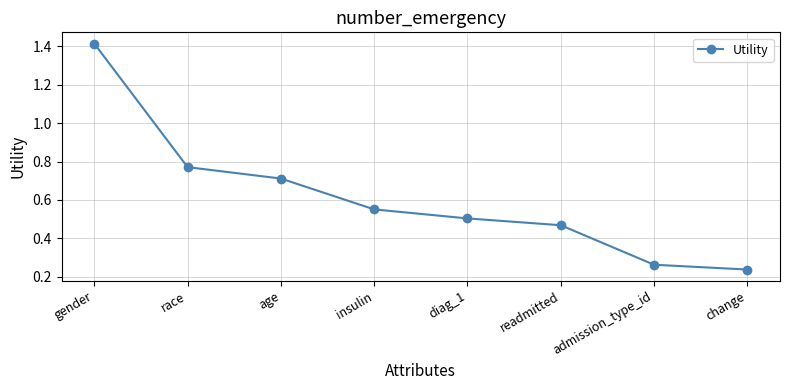

What is the change in value from gender to insulin?

-0.9